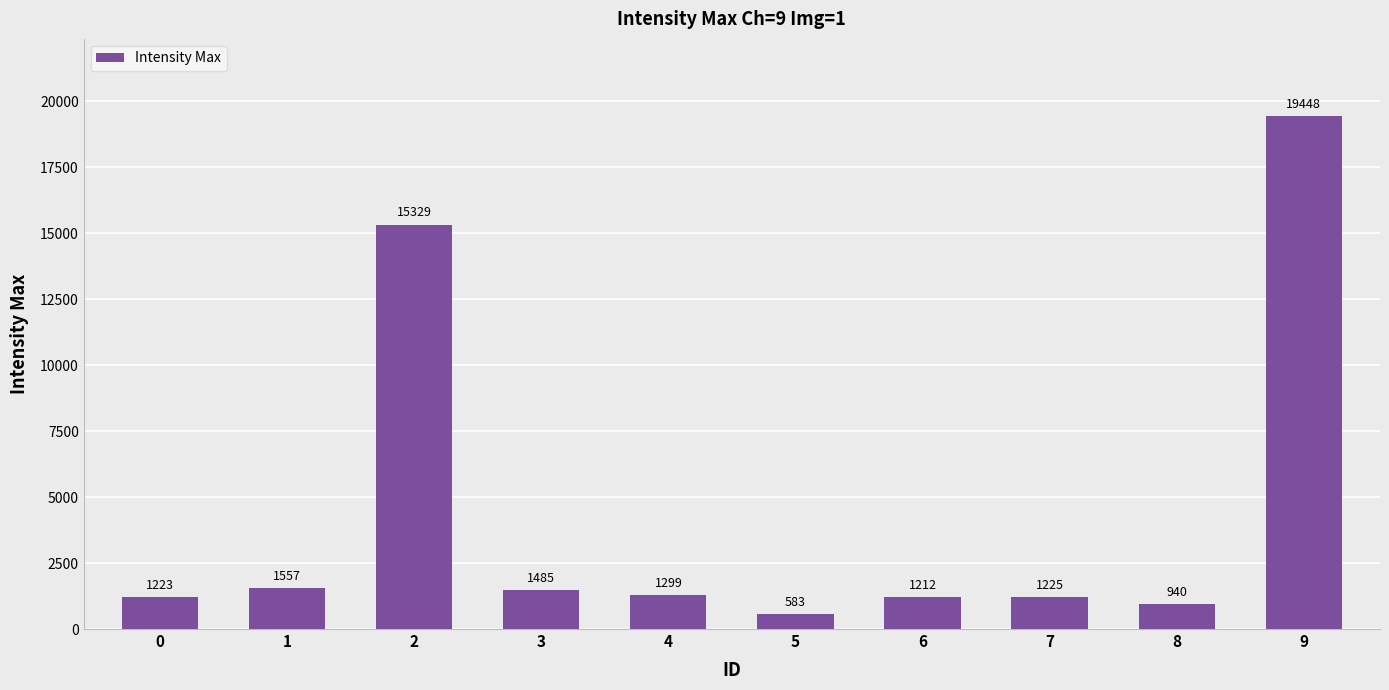

At which category does the chart reach its peak across all series?

9